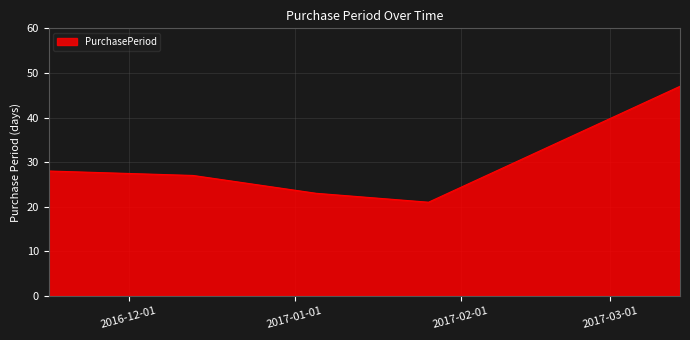

What is the difference between the maximum and minimum values?

26